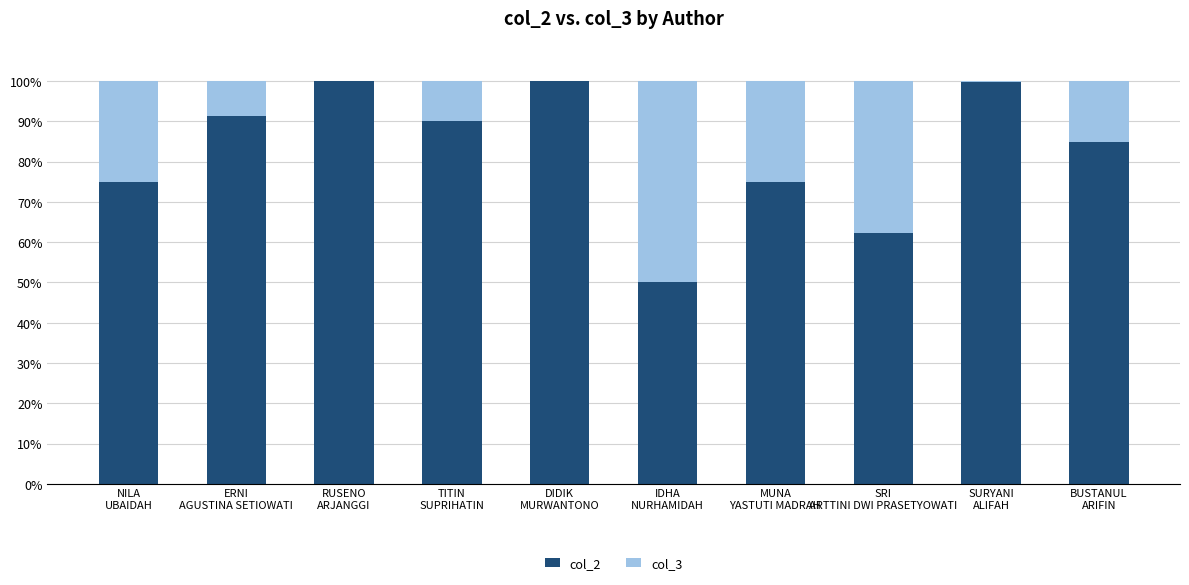

What is the highest value of the col_2 series?

100.0